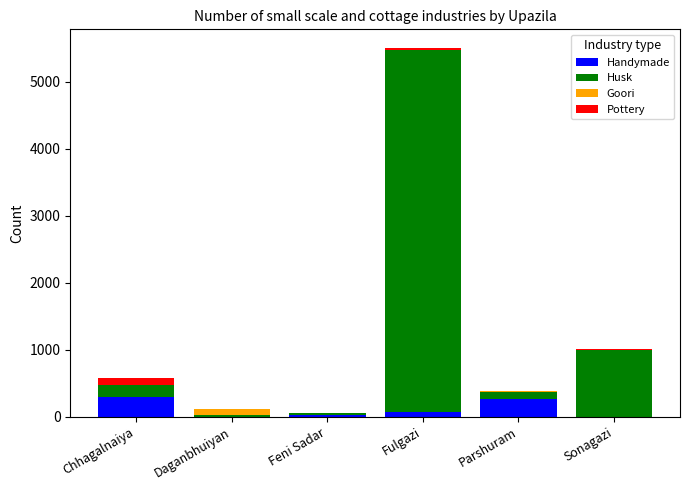

At which category is the sum across all series the highest?

Fulgazi